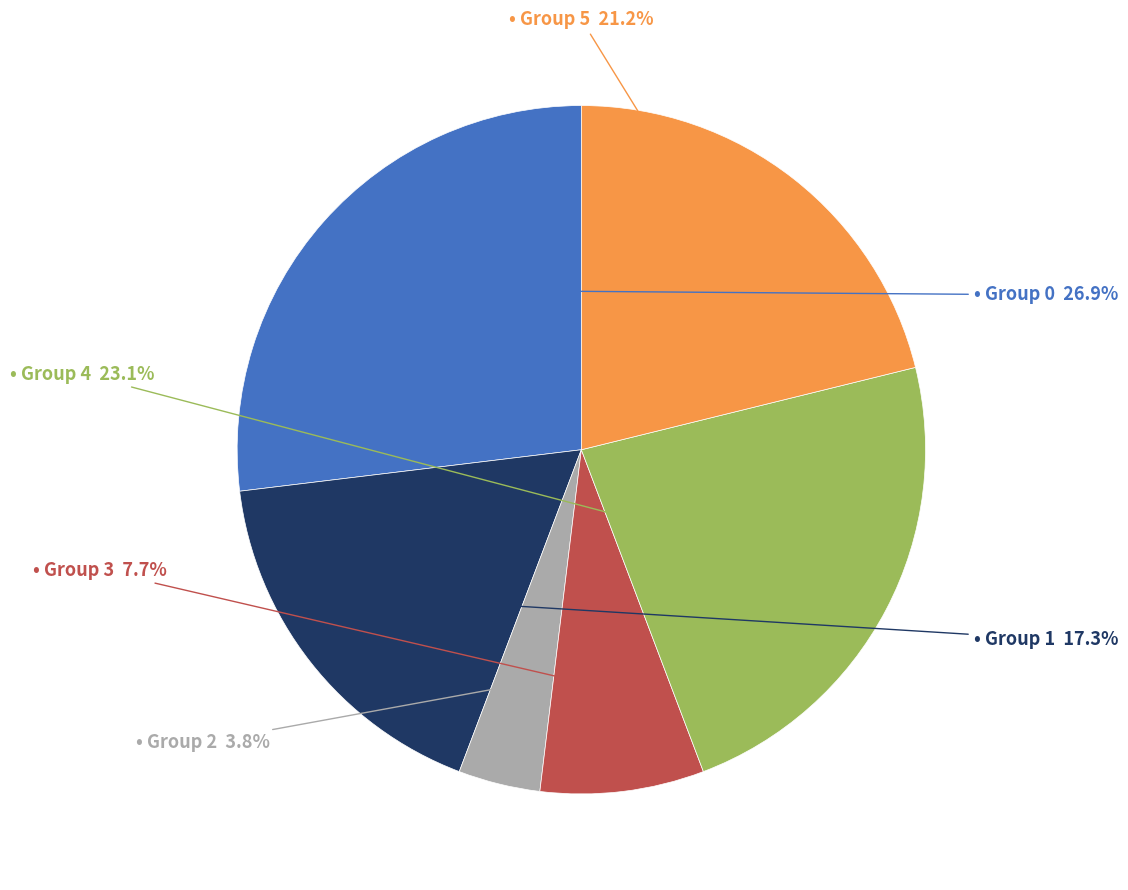

Is there any slice that represents more than half of the pie?

No